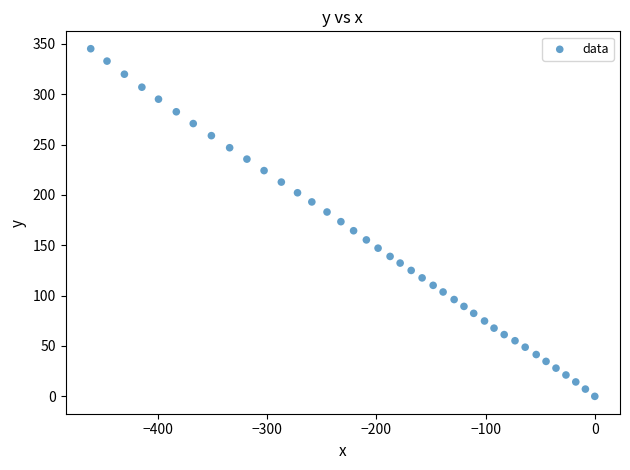

What is the range of Y values (max minus min)?

345.1